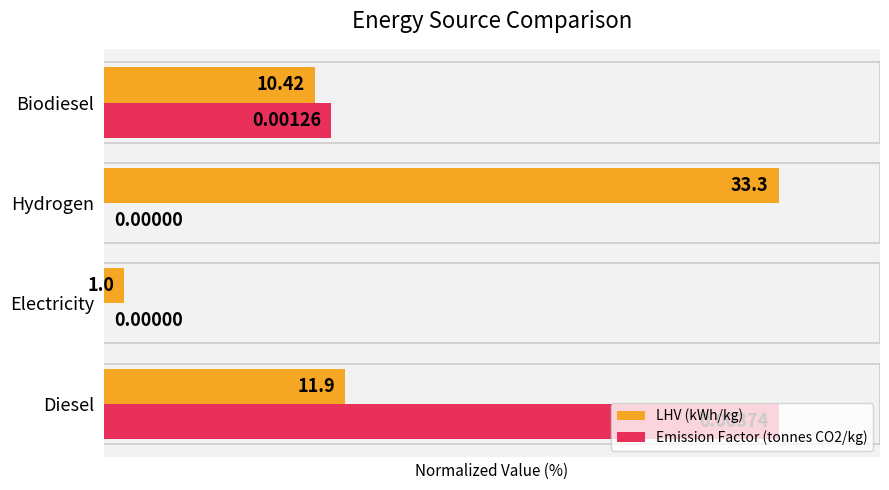

What is the sum of the Emission Factor (tonnes CO2/kg) values at Electricity and Biodiesel?

33.7